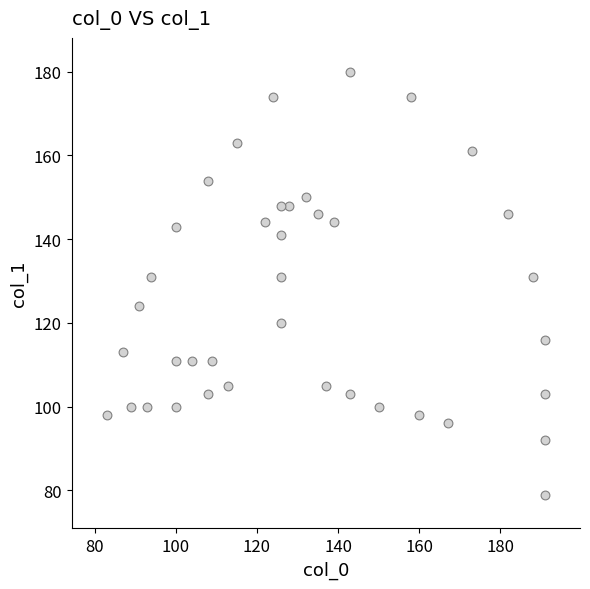

What is the range of Y values (max minus min)?

101